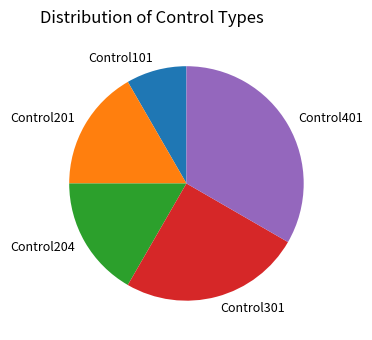

Does any single category account for the majority?

No